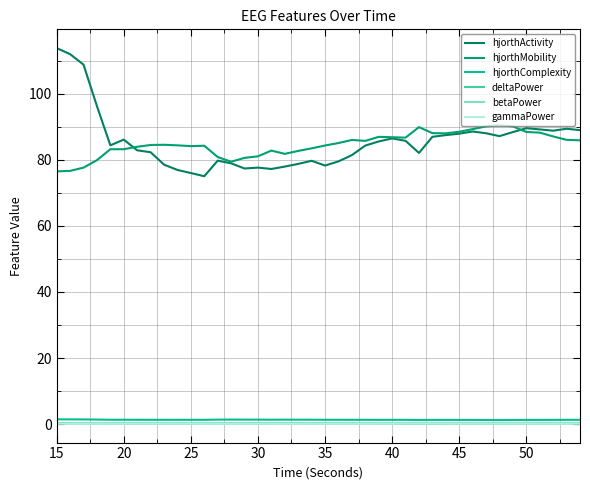

How many lines are shown in the chart?

6